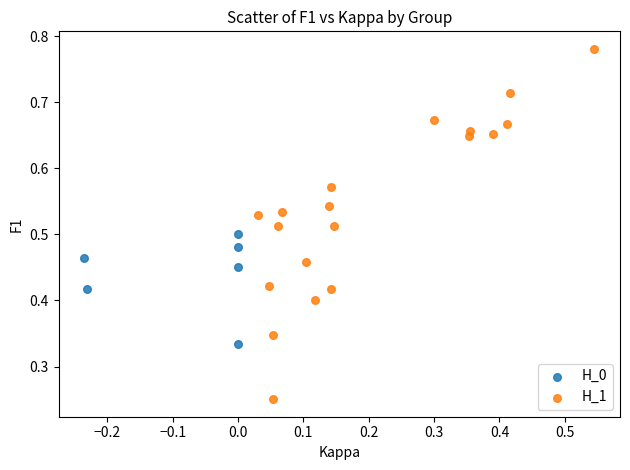

Which series reaches the maximum Y coordinate?

H_1